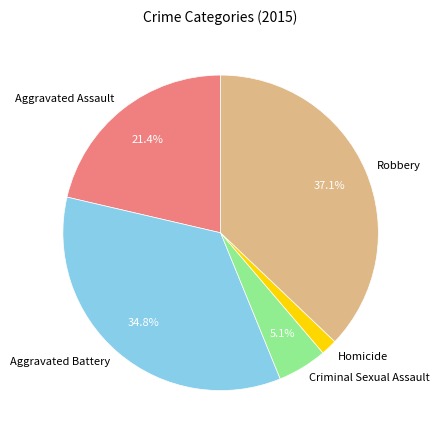

To the nearest percent, what portion does Homicide represent?

2%